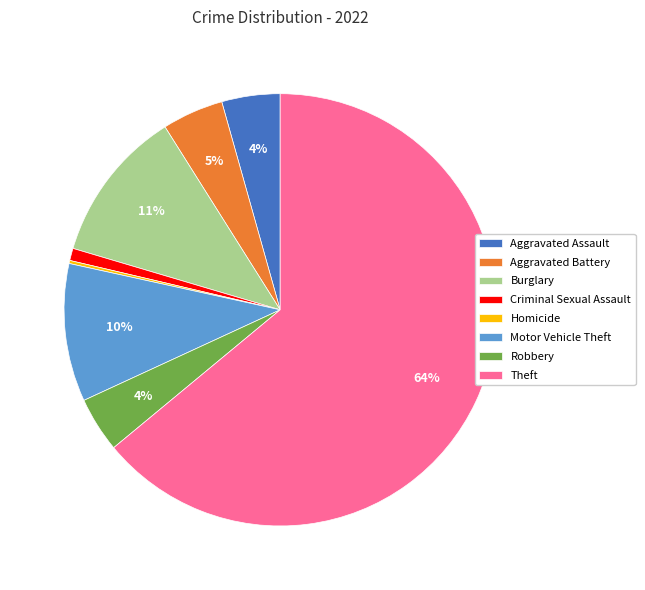

True or false: Motor Vehicle Theft accounts for 10% of the total.

True